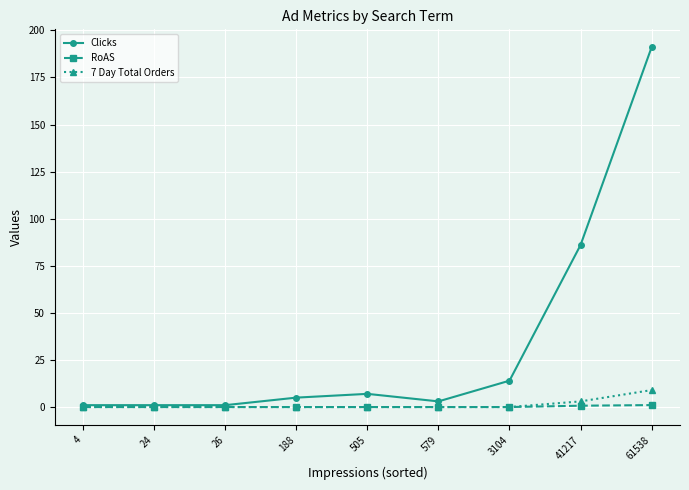

Which series has the largest total across all categories?

Clicks